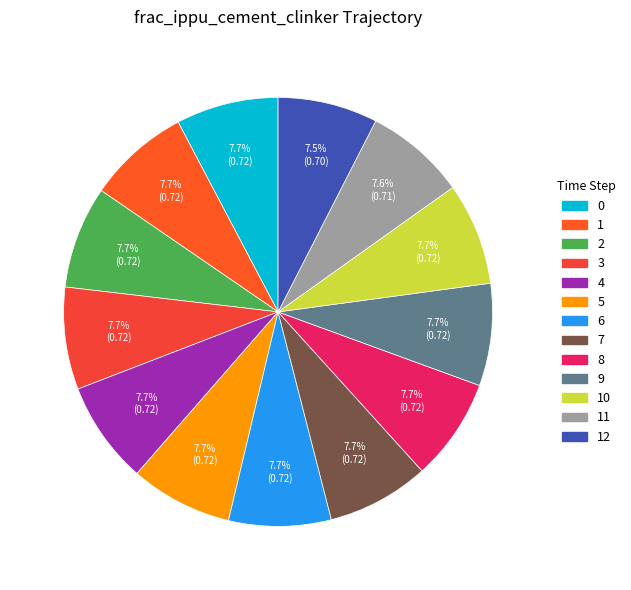

How many segments does this pie chart have?

13